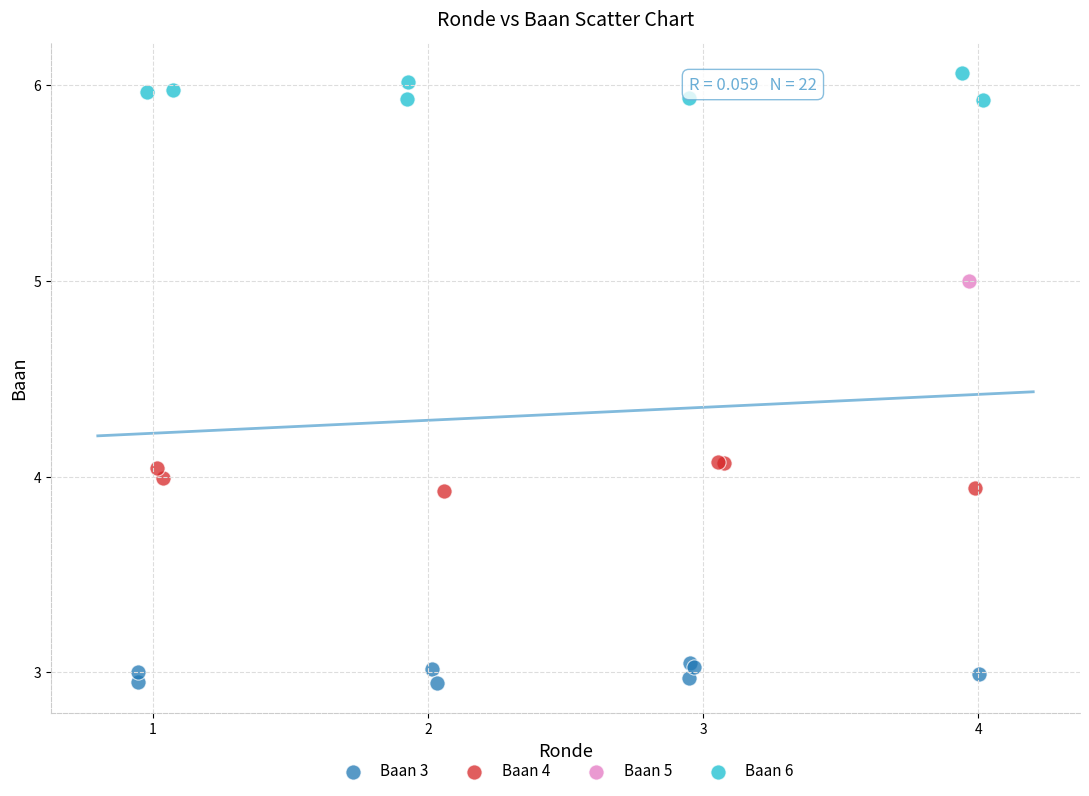

What are all the series names shown in the legend?

Baan 3, Baan 4, Baan 5, Baan 6